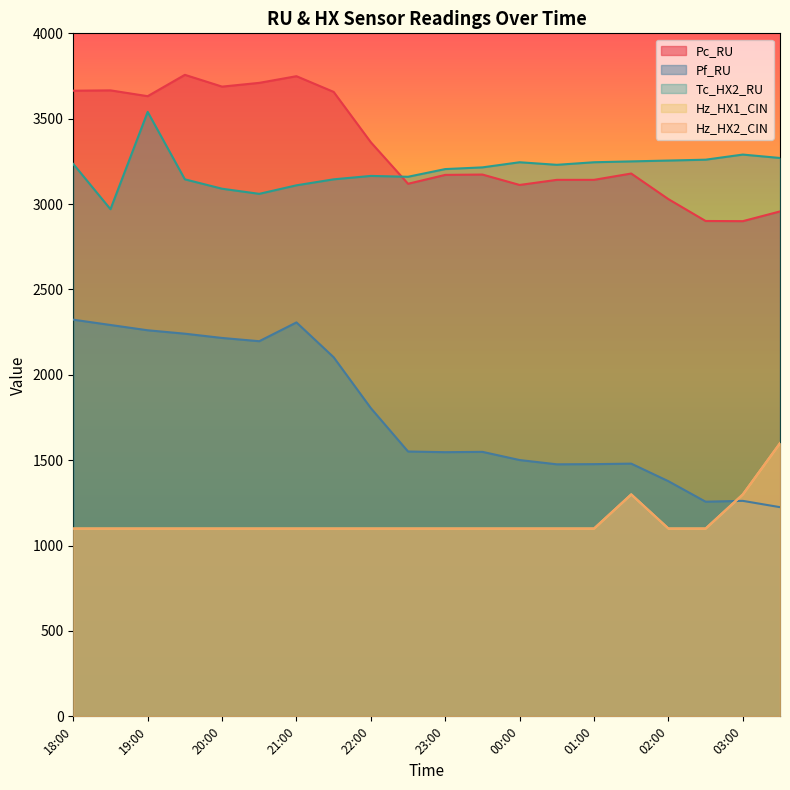

Between 19:30 and 20:30, which series saw the biggest shift?

Tc_HX2_RU